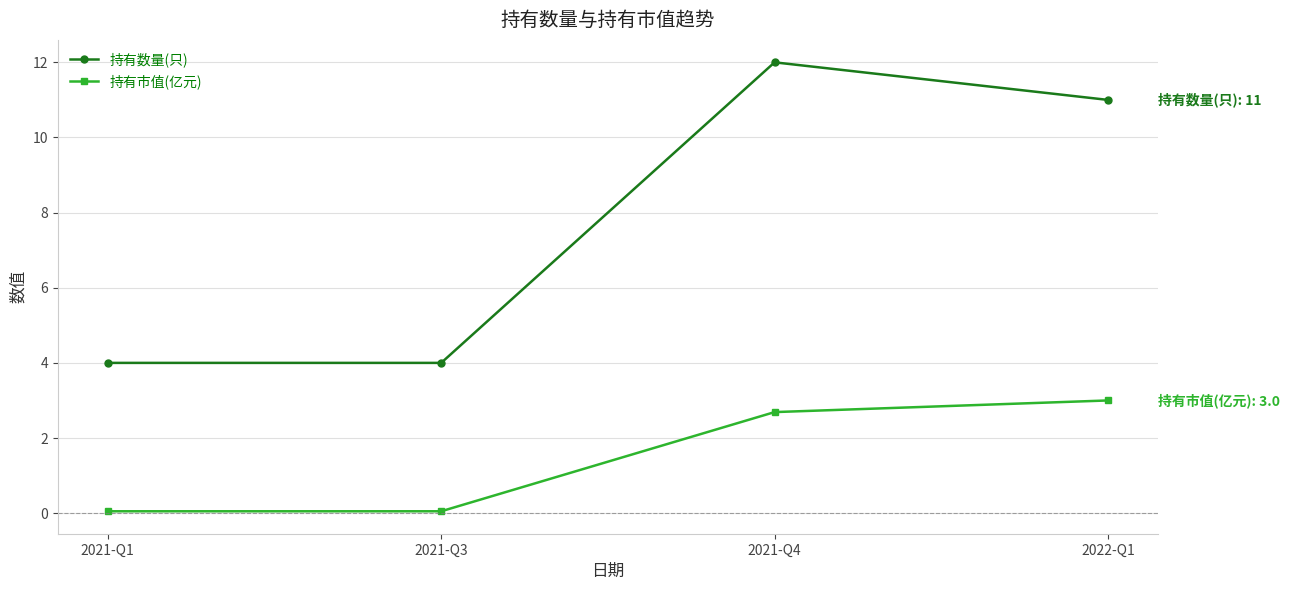

What is the average value of the 持有市值(亿元) series?

1.4